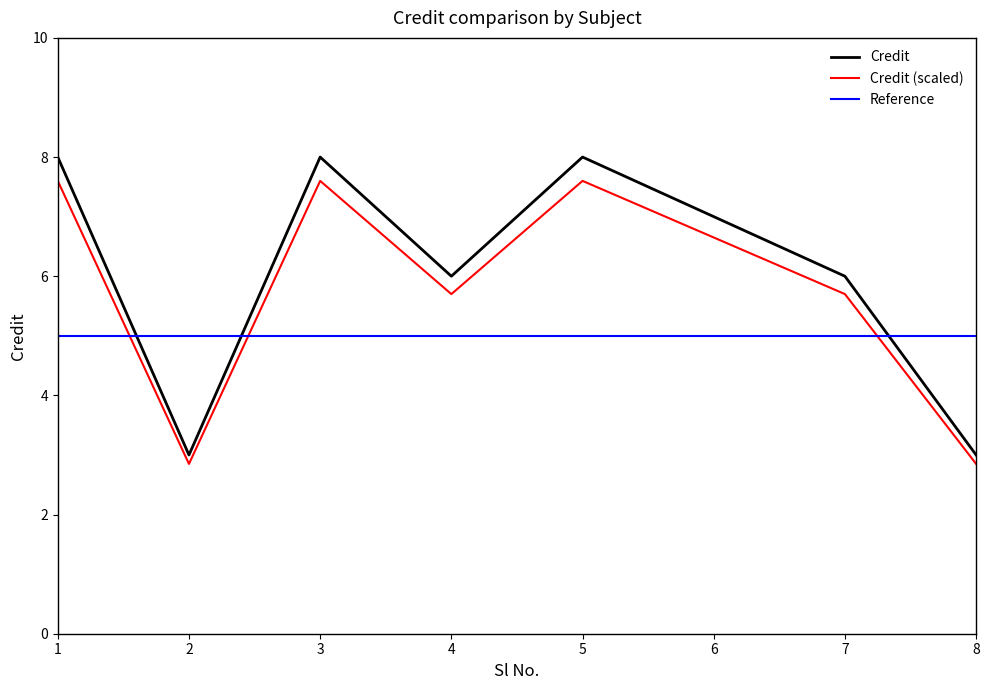

Read the Reference value at 3.

5.0